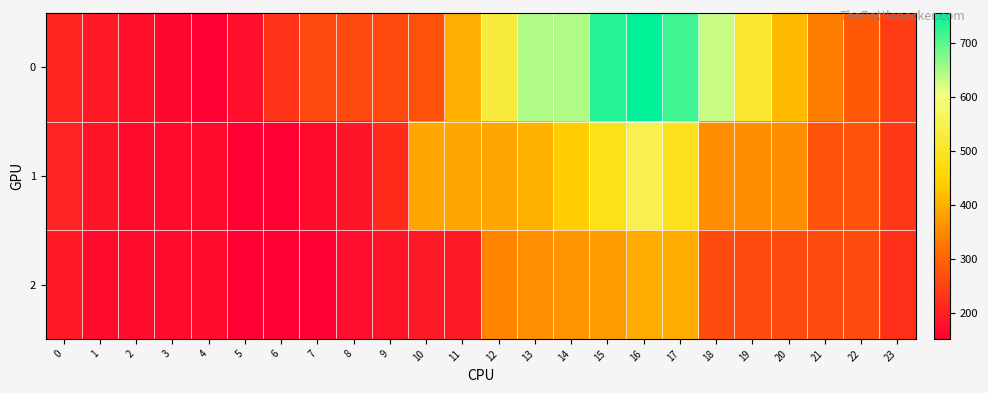

What is the spread (max minus min) of values at 16?

361.9